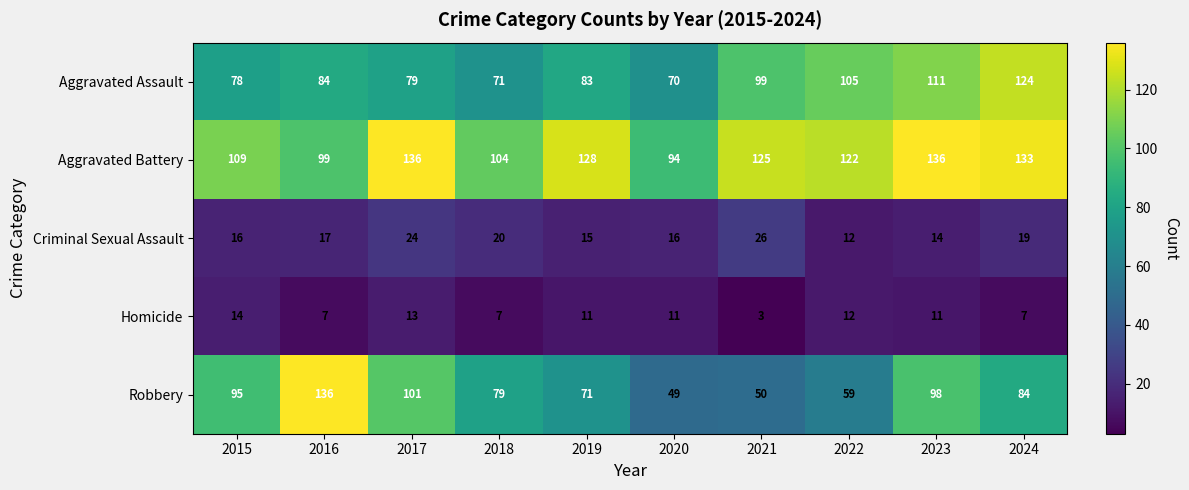

What is the smallest value displayed?

3